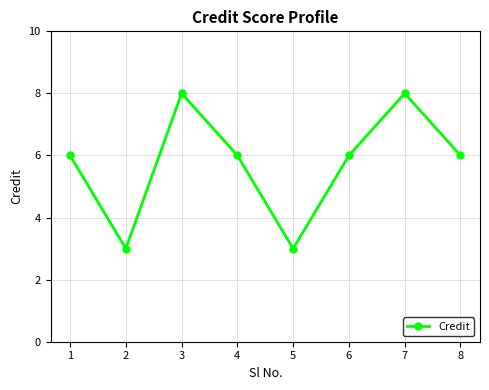

What is the difference between the maximum and second lowest values?

5